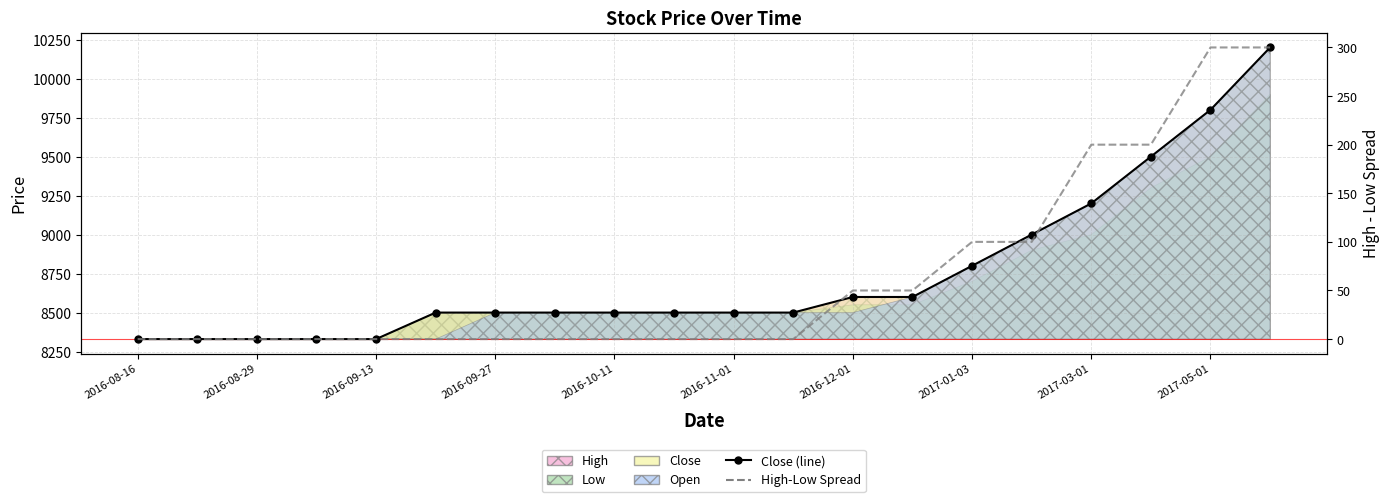

What is the sum of the High-Low Spread values at 15 and 19?

400